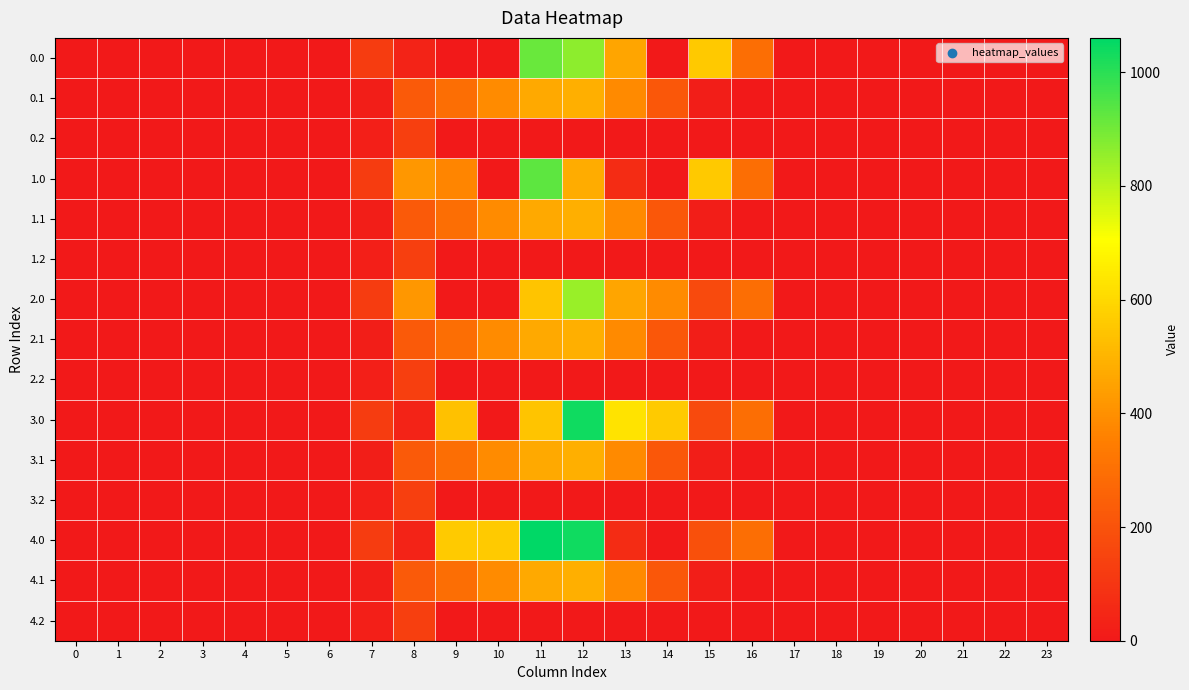

Count the number of categories in the chart.

24